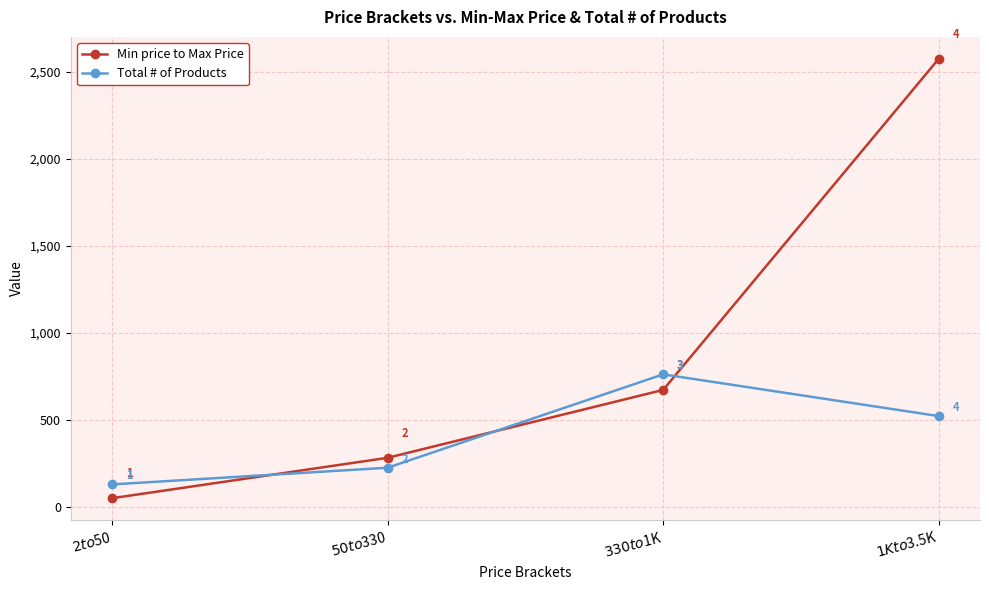

True or false: Min price to Max Price and Total # of Products cross at least once.

True